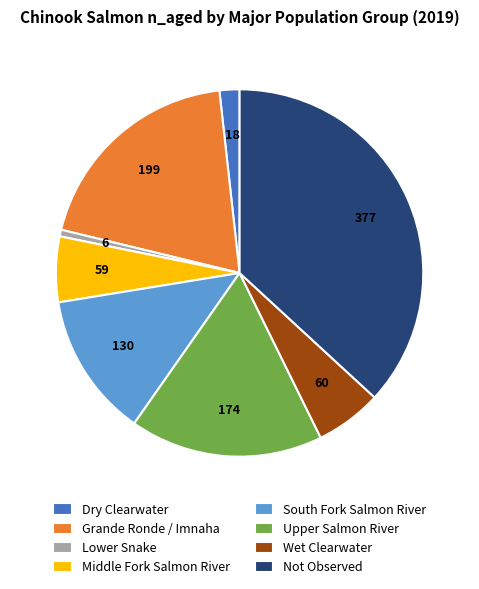

Combined, do Wet Clearwater and South Fork Salmon River account for over 50%?

No